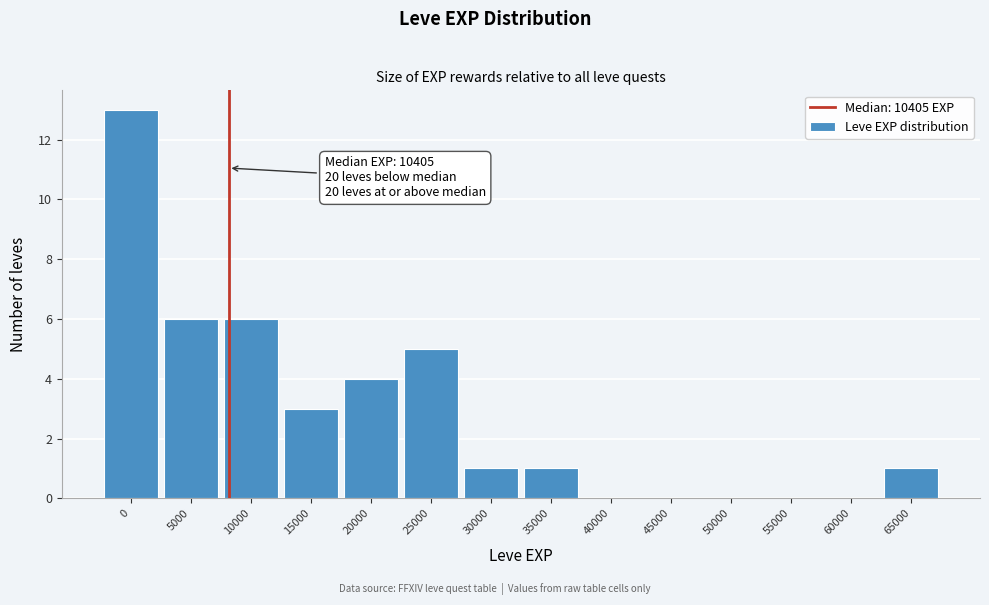

Reading left to right, what are all the values shown in this chart?

0=13	5000=6	10000=6	15000=3	20000=4	25000=5	30000=1	35000=1	40000=0	45000=0	50000=0	55000=0	60000=0	65000=1